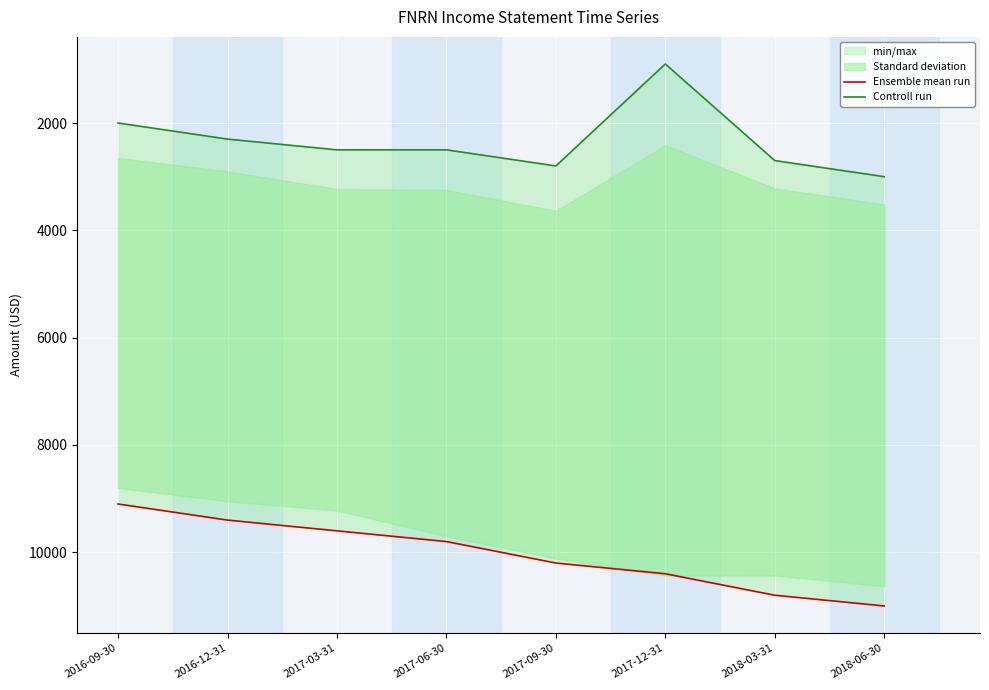

How many Ensemble mean run values are between 9600 and 10800?

5